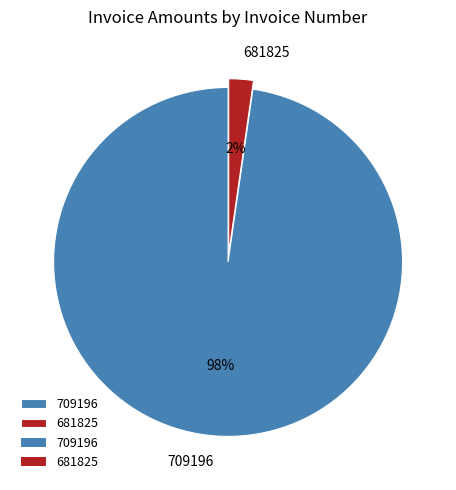

Does any single category account for the majority?

Yes